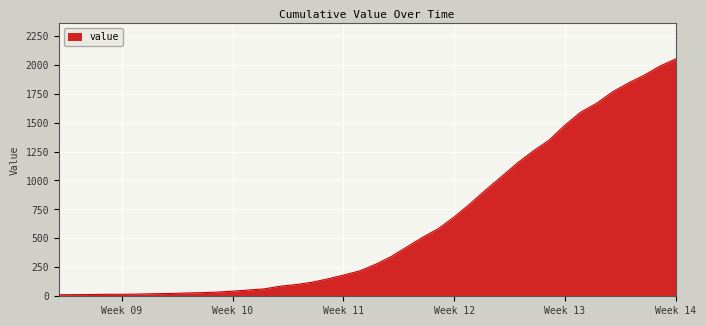

What is the difference between the maximum and minimum values?

2036